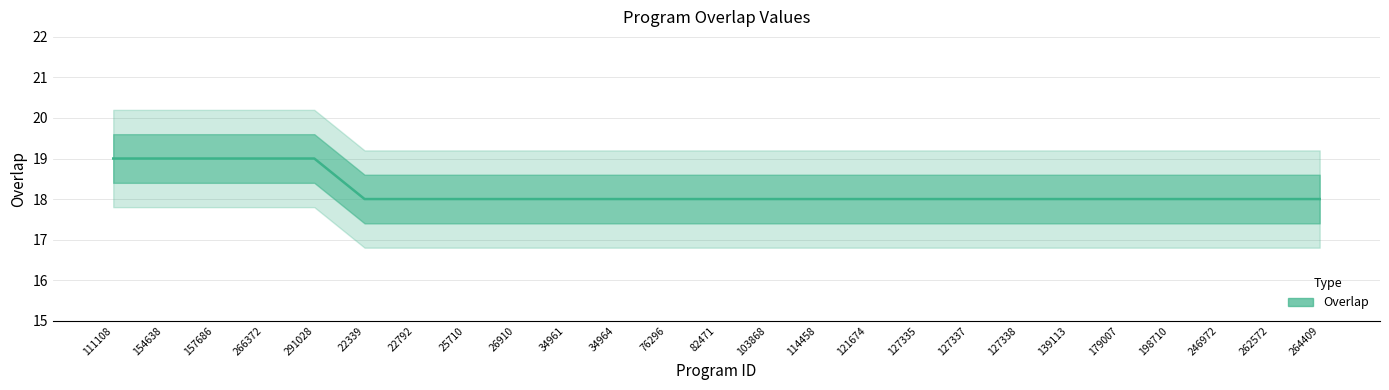

What position from the left is 291028?

5